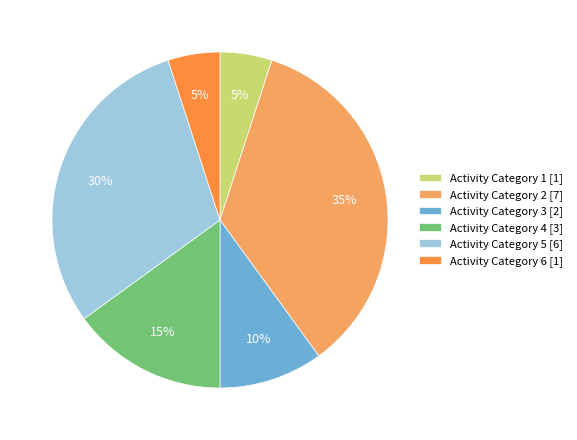

What percentage is the Activity Category 2 [7] slice, to the nearest percent?

35%